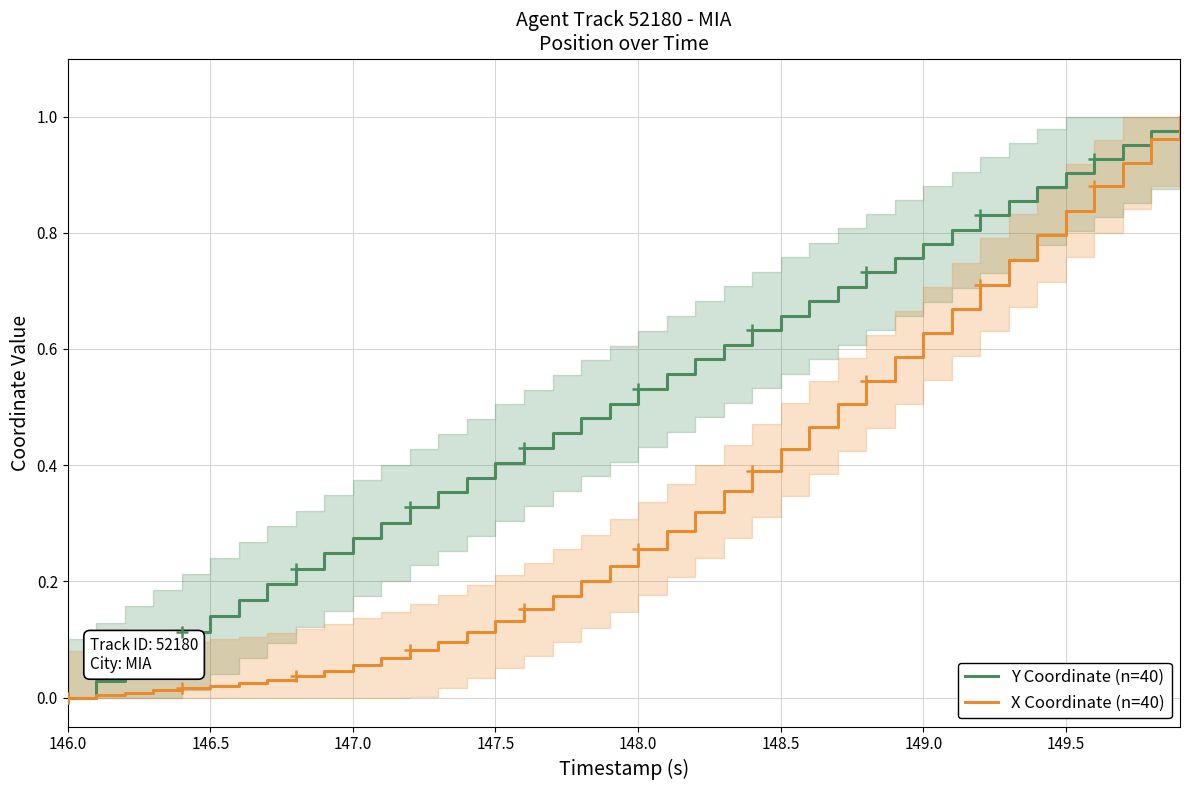

True or false: X Coordinate (n=40) and Y Coordinate (n=40) cross at least once.

False